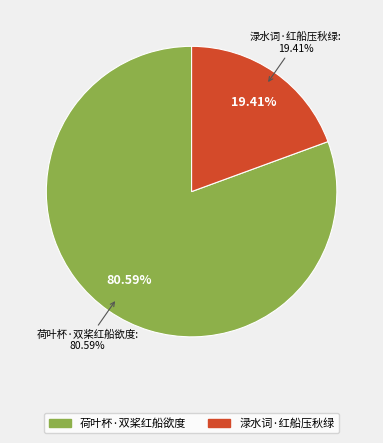

Which slice is the largest?

荷叶杯·双桨红船欲度